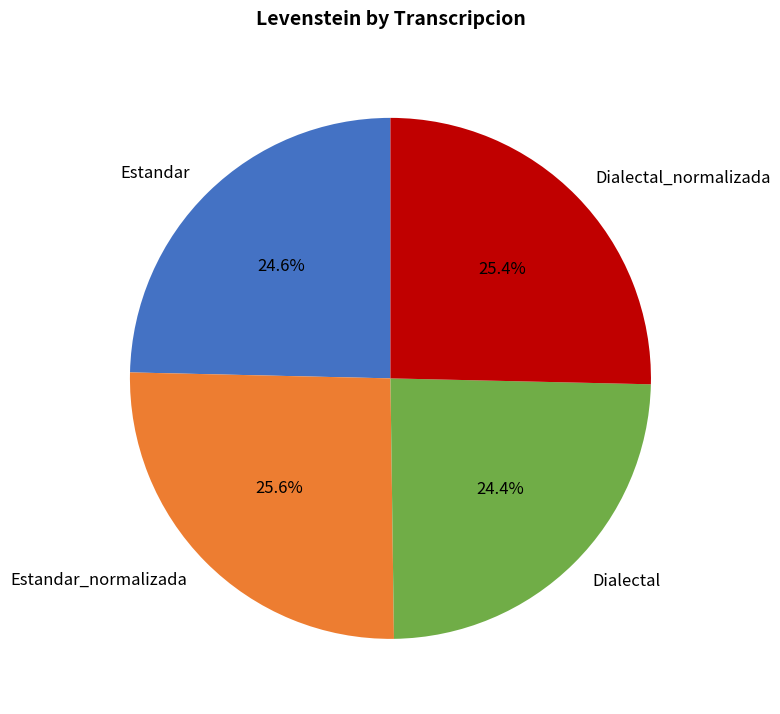

How much of the chart is everything except Estandar_normalizada?

74.4%